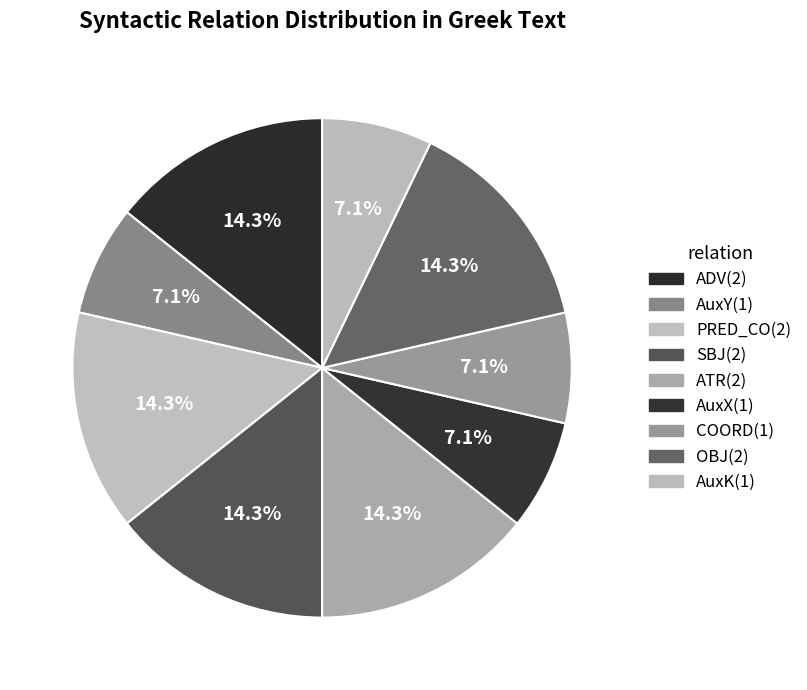

What percentage is NOT represented by ADV?

85.7%